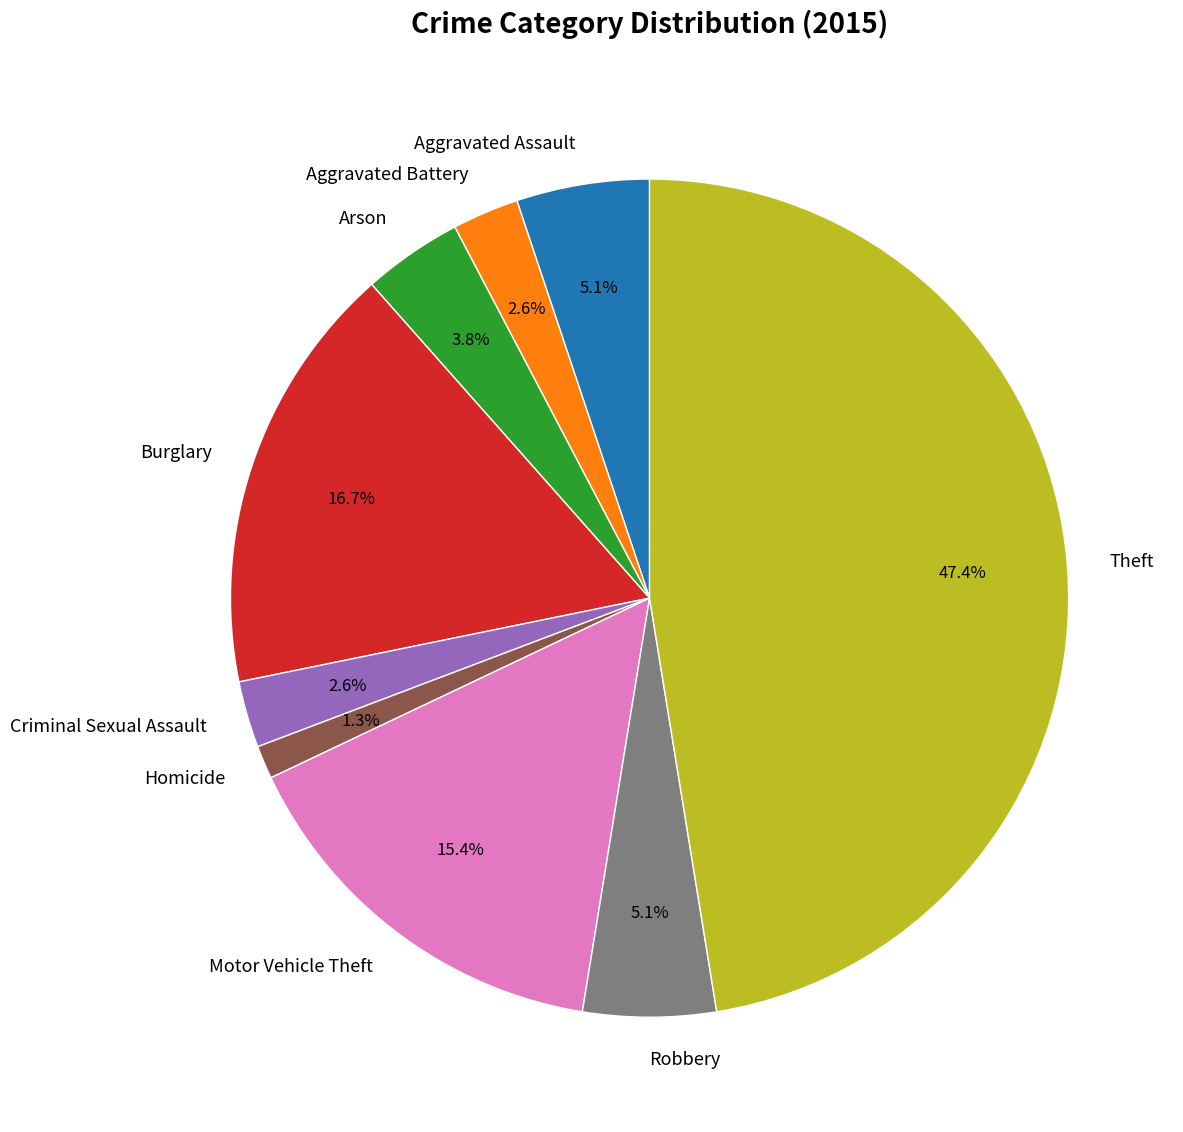

Is Aggravated Assault the majority of the pie?

No